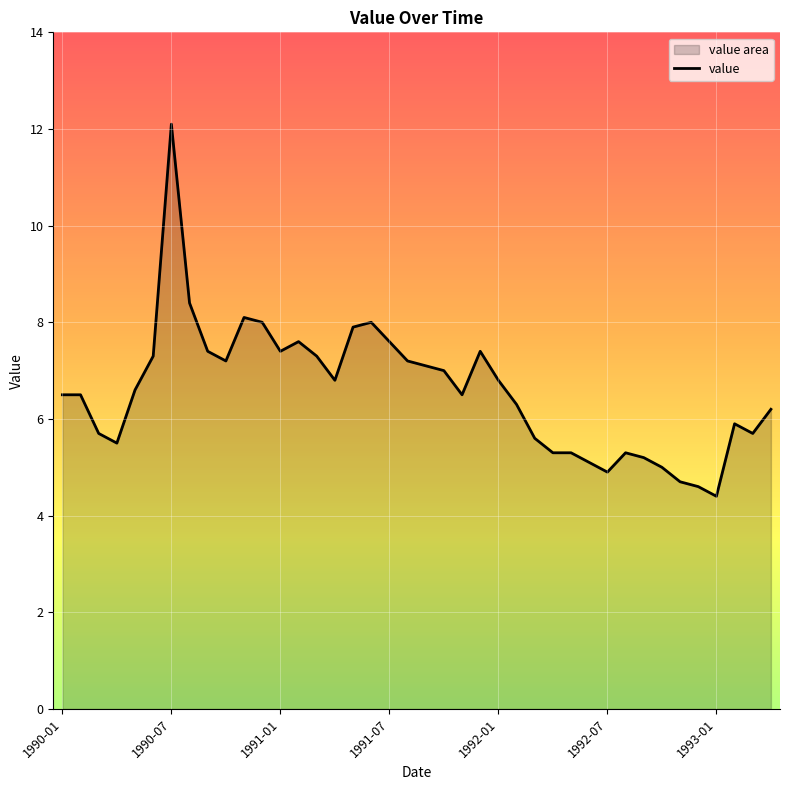

How many points are lower than both their immediate neighbors (excluding endpoints)?

8